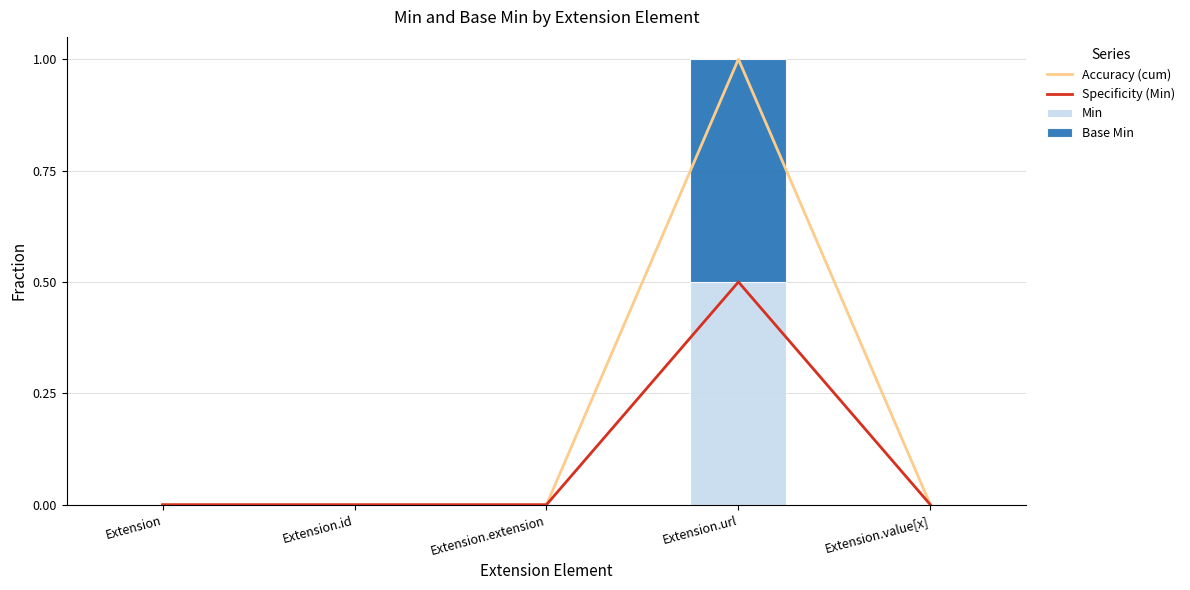

What is the sum of all Base Min values?

0.5